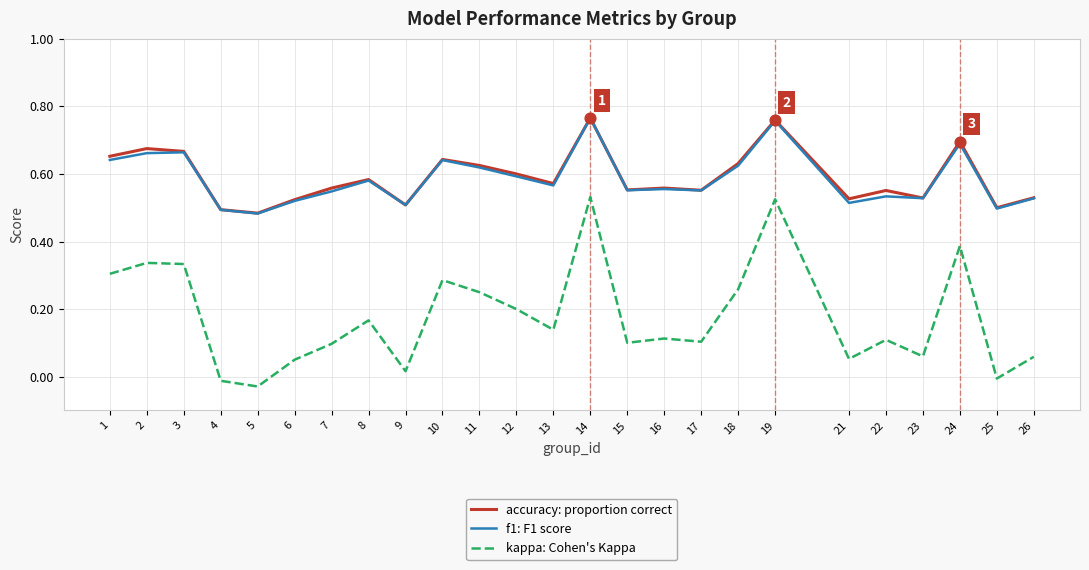

What is the total value across all series at 19?

2.0